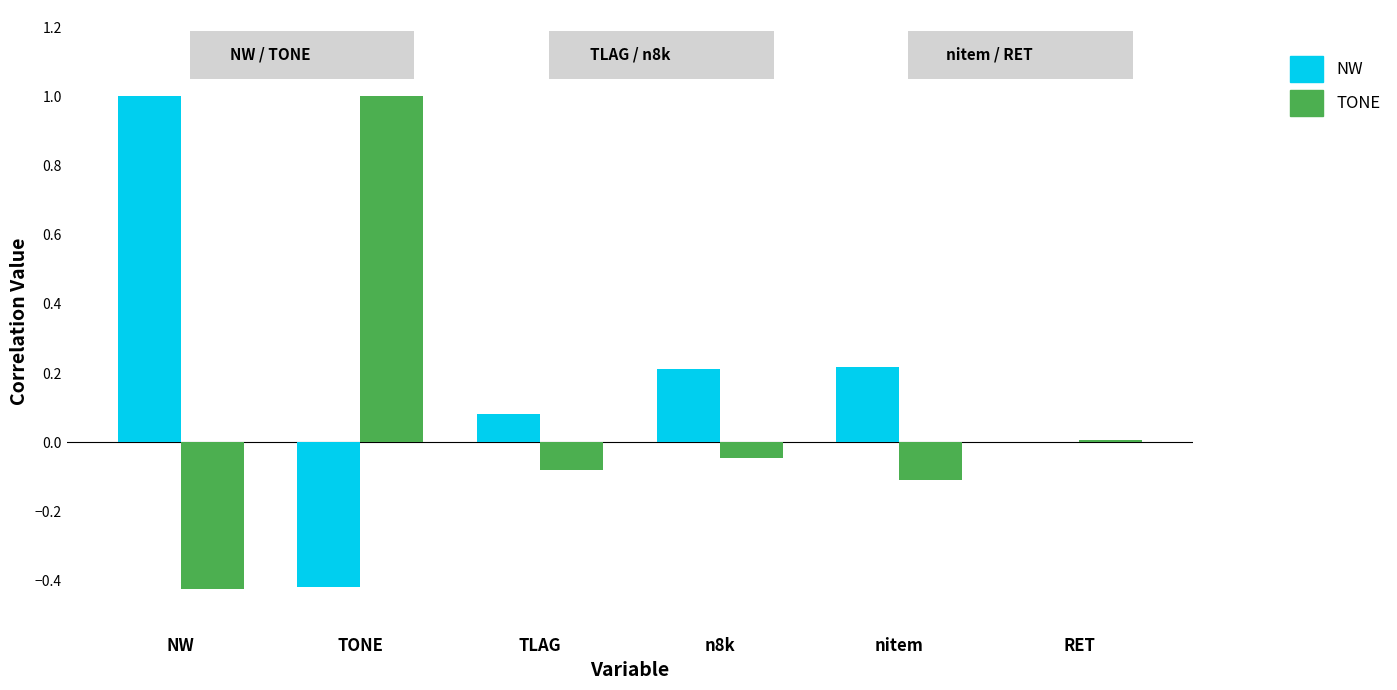

What is the approximate value of TONE at TONE?

1.0